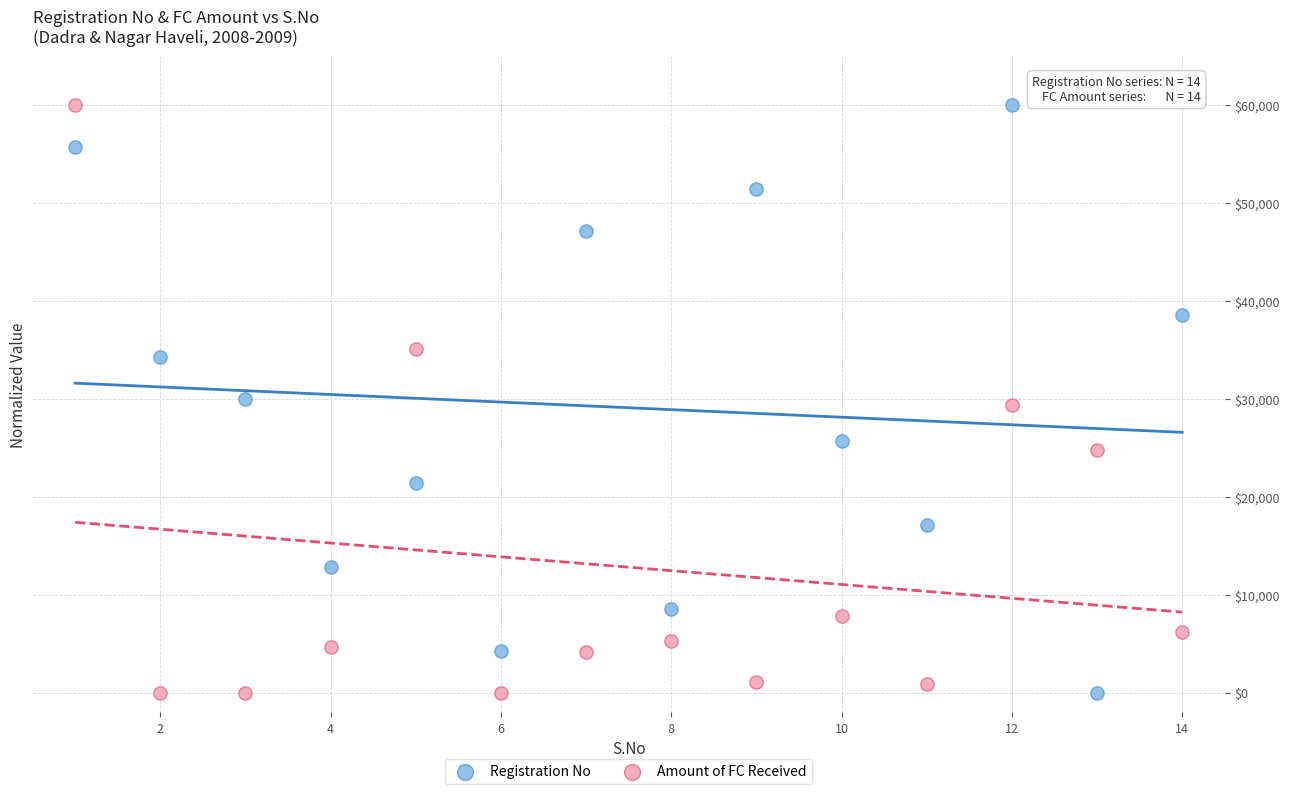

What is the X range (max minus min) for the scatter plot?

13.0